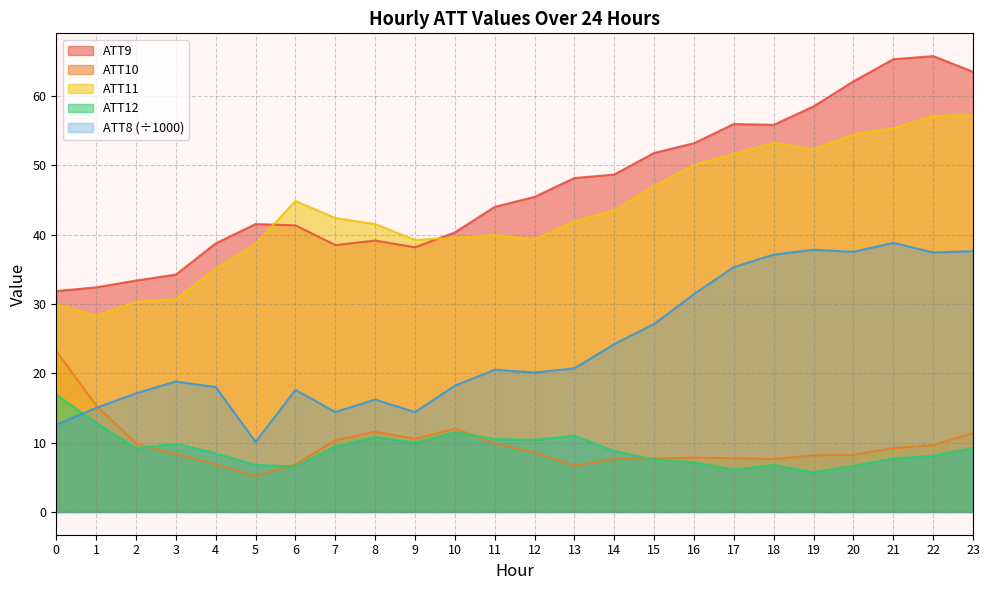

How many categories are shown in the chart?

24